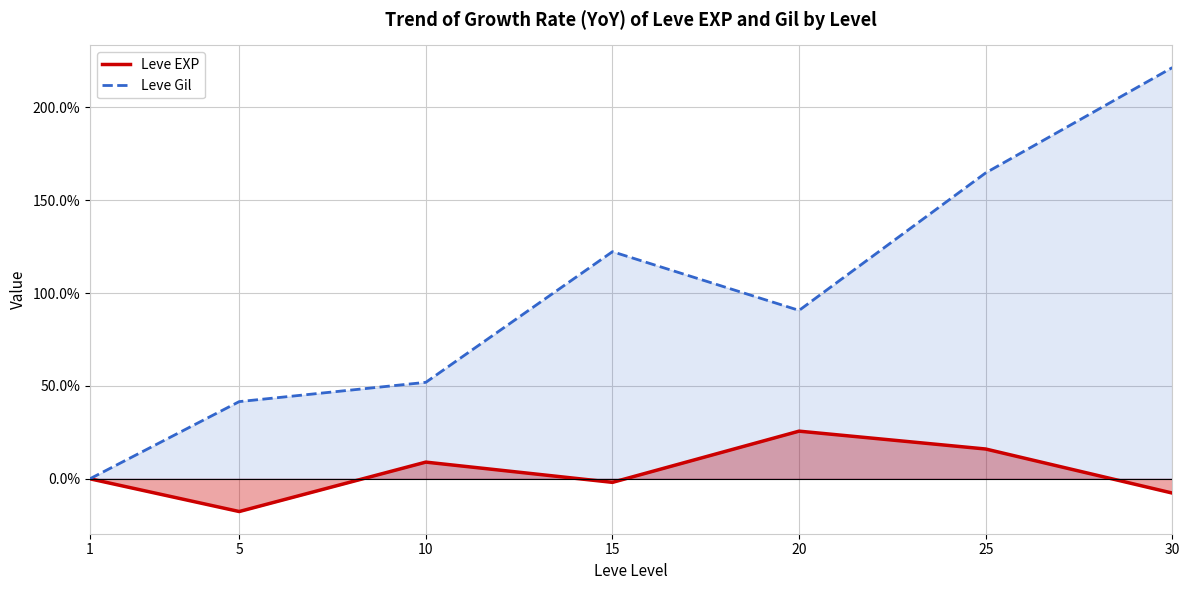

Is it true that Leve Gil equals 236.7 at 25?

False